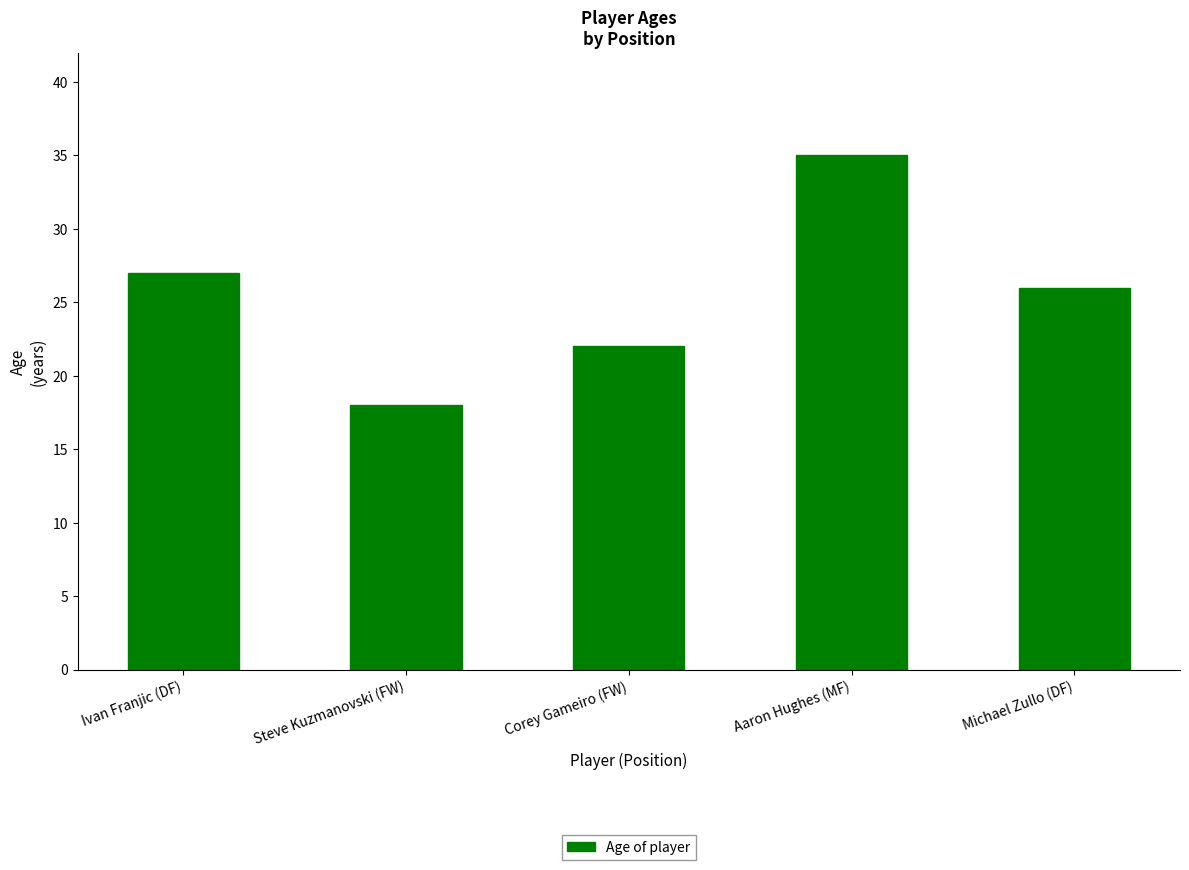

Which has a higher value, Ivan Franjic (DF) or Corey Gameiro (FW)?

Ivan Franjic (DF)